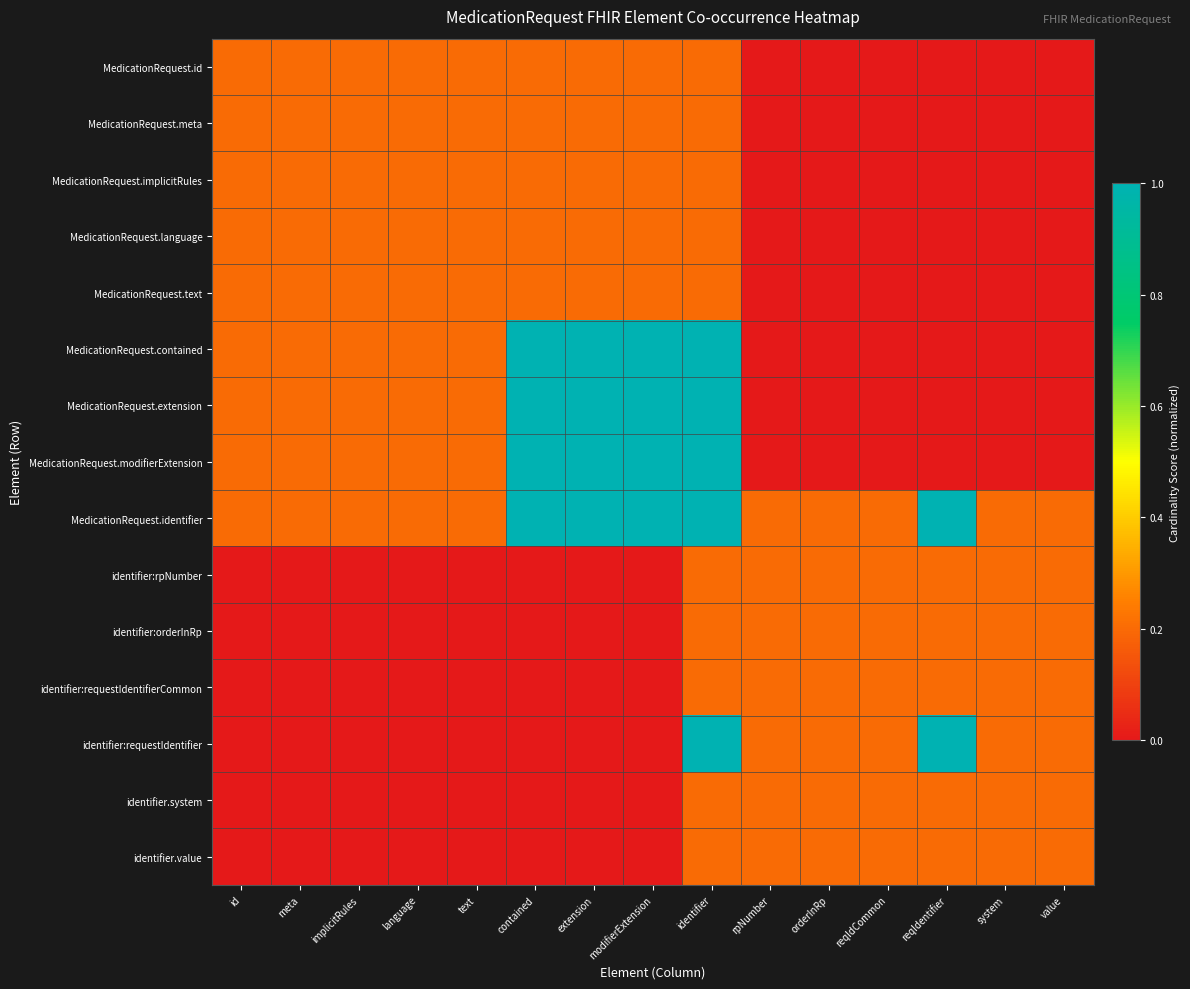

Reading left to right, extract all data points from this chart.

MedicationRequest.id: id=0.2	meta=0.2	implicitRules=0.2	language=0.2	text=0.2	contained=0.2	extension=0.2	modifierExtension=0.2	identifier=0.2	rpNumber=0.0	orderInRp=0.0	reqIdCommon=0.0	reqIdentifier=0.0	system=0.0	value=0.0
MedicationRequest.meta: id=0.2	meta=0.2	implicitRules=0.2	language=0.2	text=0.2	contained=0.2	extension=0.2	modifierExtension=0.2	identifier=0.2	rpNumber=0.0	orderInRp=0.0	reqIdCommon=0.0	reqIdentifier=0.0	system=0.0	value=0.0
MedicationRequest.implicitRules: id=0.2	meta=0.2	implicitRules=0.2	language=0.2	text=0.2	contained=0.2	extension=0.2	modifierExtension=0.2	identifier=0.2	rpNumber=0.0	orderInRp=0.0	reqIdCommon=0.0	reqIdentifier=0.0	system=0.0	value=0.0
MedicationRequest.language: id=0.2	meta=0.2	implicitRules=0.2	language=0.2	text=0.2	contained=0.2	extension=0.2	modifierExtension=0.2	identifier=0.2	rpNumber=0.0	orderInRp=0.0	reqIdCommon=0.0	reqIdentifier=0.0	system=0.0	value=0.0
MedicationRequest.text: id=0.2	meta=0.2	implicitRules=0.2	language=0.2	text=0.2	contained=0.2	extension=0.2	modifierExtension=0.2	identifier=0.2	rpNumber=0.0	orderInRp=0.0	reqIdCommon=0.0	reqIdentifier=0.0	system=0.0	value=0.0
MedicationRequest.contained: id=0.2	meta=0.2	implicitRules=0.2	language=0.2	text=0.2	contained=1.0	extension=1.0	modifierExtension=1.0	identifier=1.0	rpNumber=0.0	orderInRp=0.0	reqIdCommon=0.0	reqIdentifier=0.0	system=0.0	value=0.0
MedicationRequest.extension: id=0.2	meta=0.2	implicitRules=0.2	language=0.2	text=0.2	contained=1.0	extension=1.0	modifierExtension=1.0	identifier=1.0	rpNumber=0.0	orderInRp=0.0	reqIdCommon=0.0	reqIdentifier=0.0	system=0.0	value=0.0
MedicationRequest.modifierExtension: id=0.2	meta=0.2	implicitRules=0.2	language=0.2	text=0.2	contained=1.0	extension=1.0	modifierExtension=1.0	identifier=1.0	rpNumber=0.0	orderInRp=0.0	reqIdCommon=0.0	reqIdentifier=0.0	system=0.0	value=0.0
MedicationRequest.identifier: id=0.2	meta=0.2	implicitRules=0.2	language=0.2	text=0.2	contained=1.0	extension=1.0	modifierExtension=1.0	identifier=1.0	rpNumber=0.2	orderInRp=0.2	reqIdCommon=0.2	reqIdentifier=1.0	system=0.2	value=0.2
identifier:rpNumber: id=0.0	meta=0.0	implicitRules=0.0	language=0.0	text=0.0	contained=0.0	extension=0.0	modifierExtension=0.0	identifier=0.2	rpNumber=0.2	orderInRp=0.2	reqIdCommon=0.2	reqIdentifier=0.2	system=0.2	value=0.2
identifier:orderInRp: id=0.0	meta=0.0	implicitRules=0.0	language=0.0	text=0.0	contained=0.0	extension=0.0	modifierExtension=0.0	identifier=0.2	rpNumber=0.2	orderInRp=0.2	reqIdCommon=0.2	reqIdentifier=0.2	system=0.2	value=0.2
identifier:requestIdentifierCommon: id=0.0	meta=0.0	implicitRules=0.0	language=0.0	text=0.0	contained=0.0	extension=0.0	modifierExtension=0.0	identifier=0.2	rpNumber=0.2	orderInRp=0.2	reqIdCommon=0.2	reqIdentifier=0.2	system=0.2	value=0.2
identifier:requestIdentifier: id=0.0	meta=0.0	implicitRules=0.0	language=0.0	text=0.0	contained=0.0	extension=0.0	modifierExtension=0.0	identifier=1.0	rpNumber=0.2	orderInRp=0.2	reqIdCommon=0.2	reqIdentifier=1.0	system=0.2	value=0.2
identifier.system: id=0.0	meta=0.0	implicitRules=0.0	language=0.0	text=0.0	contained=0.0	extension=0.0	modifierExtension=0.0	identifier=0.2	rpNumber=0.2	orderInRp=0.2	reqIdCommon=0.2	reqIdentifier=0.2	system=0.2	value=0.2
identifier.value: id=0.0	meta=0.0	implicitRules=0.0	language=0.0	text=0.0	contained=0.0	extension=0.0	modifierExtension=0.0	identifier=0.2	rpNumber=0.2	orderInRp=0.2	reqIdCommon=0.2	reqIdentifier=0.2	system=0.2	value=0.2